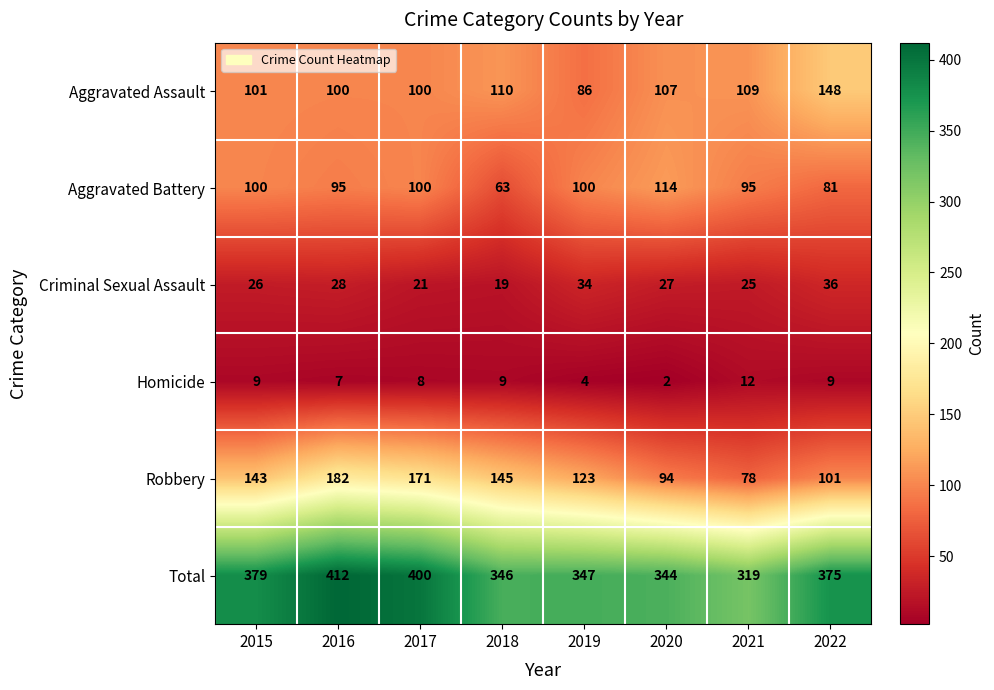

At how many categories does at least one series exceed 298?

8